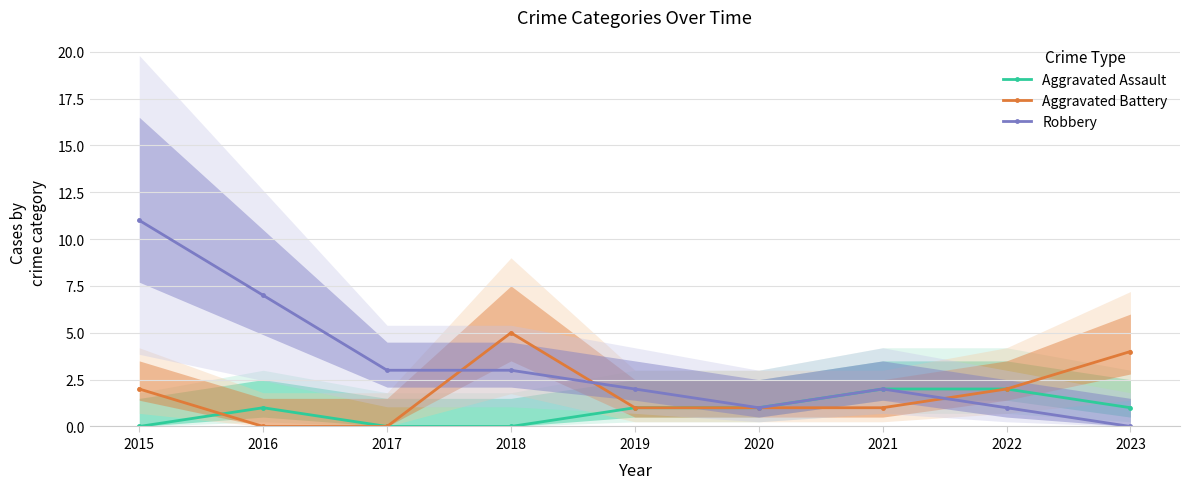

Between 2015 and 2023, which series saw the biggest shift?

Robbery